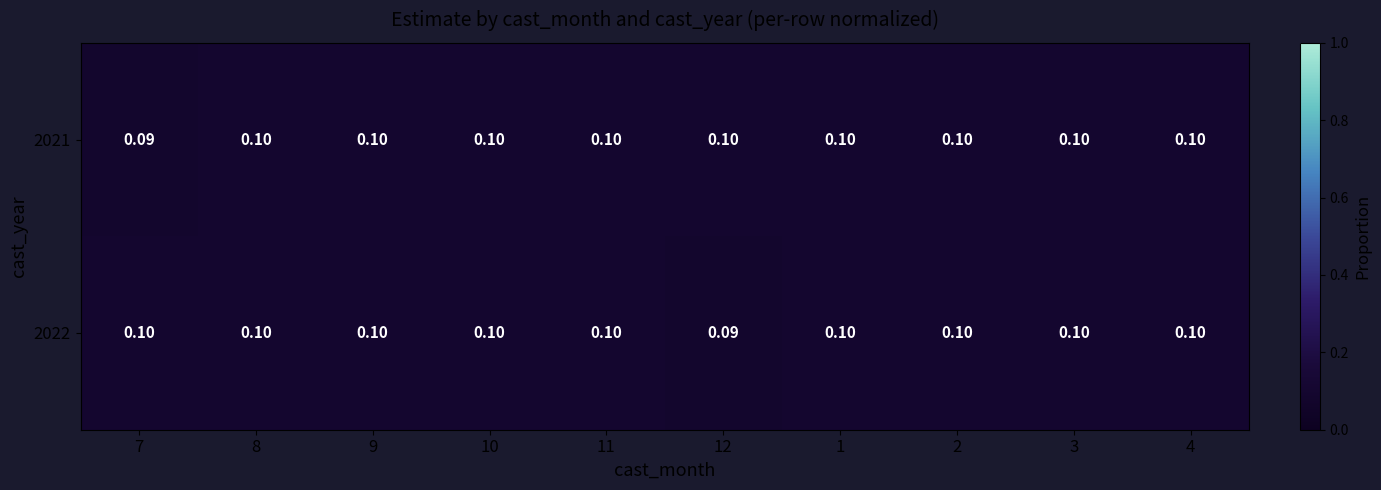

Which series changed the most between 7 and 8?

2021